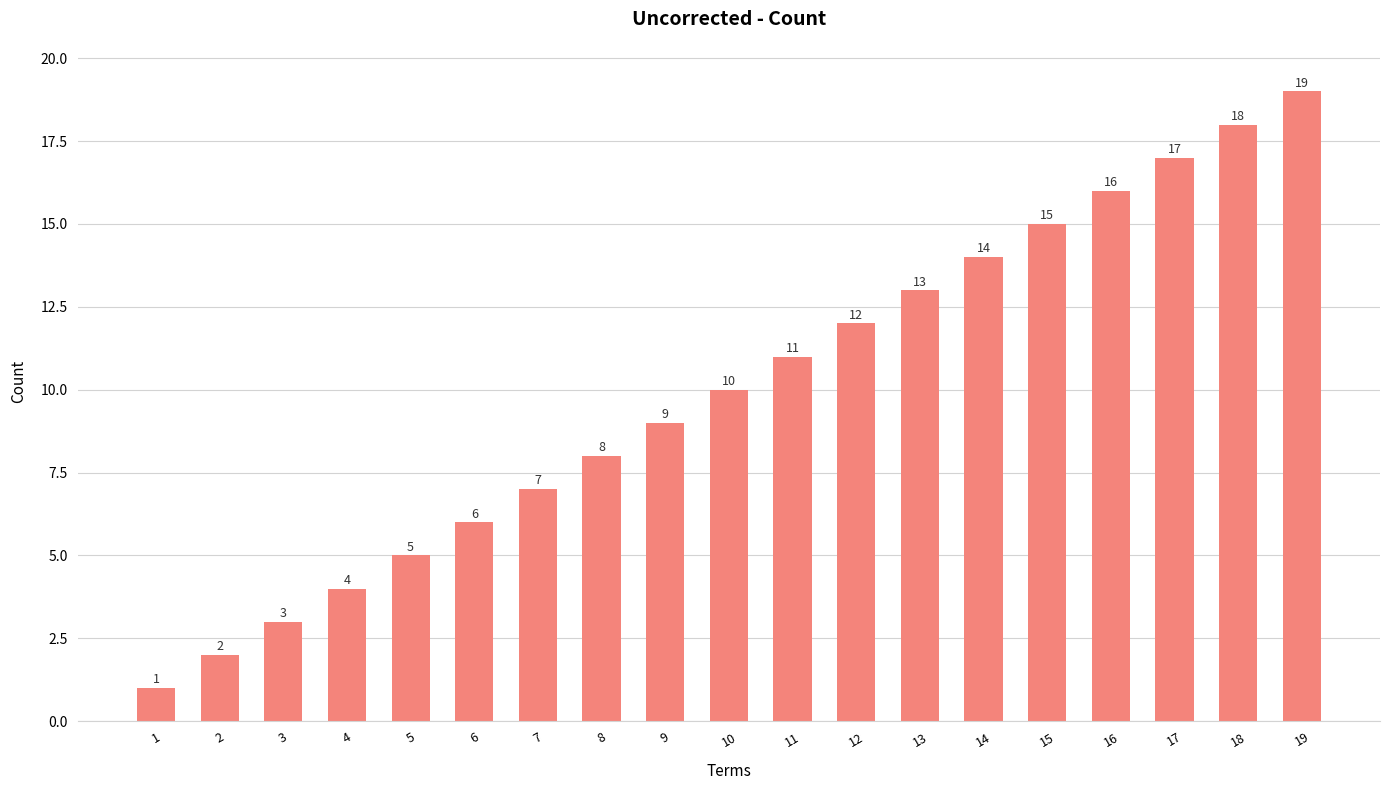

Rank the categories by value from lowest to highest.

1, 2, 3, 4, 5, 6, 7, 8, 9, 10, 11, 12, 13, 14, 15, 16, 17, 18, 19